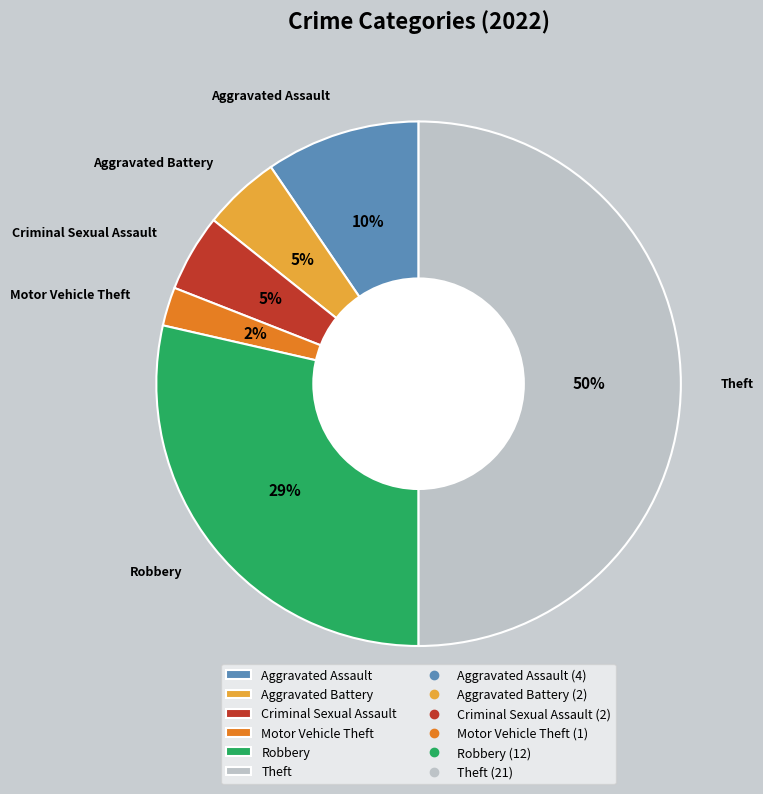

How many segments does this pie chart have?

6